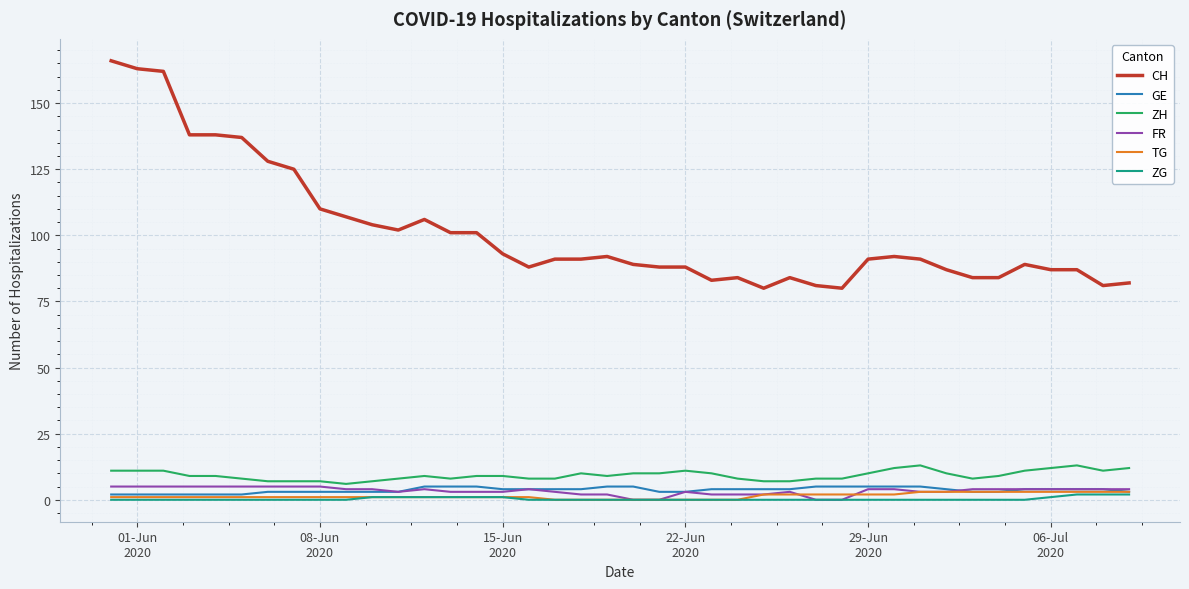

Which series has the widest spread of values?

CH